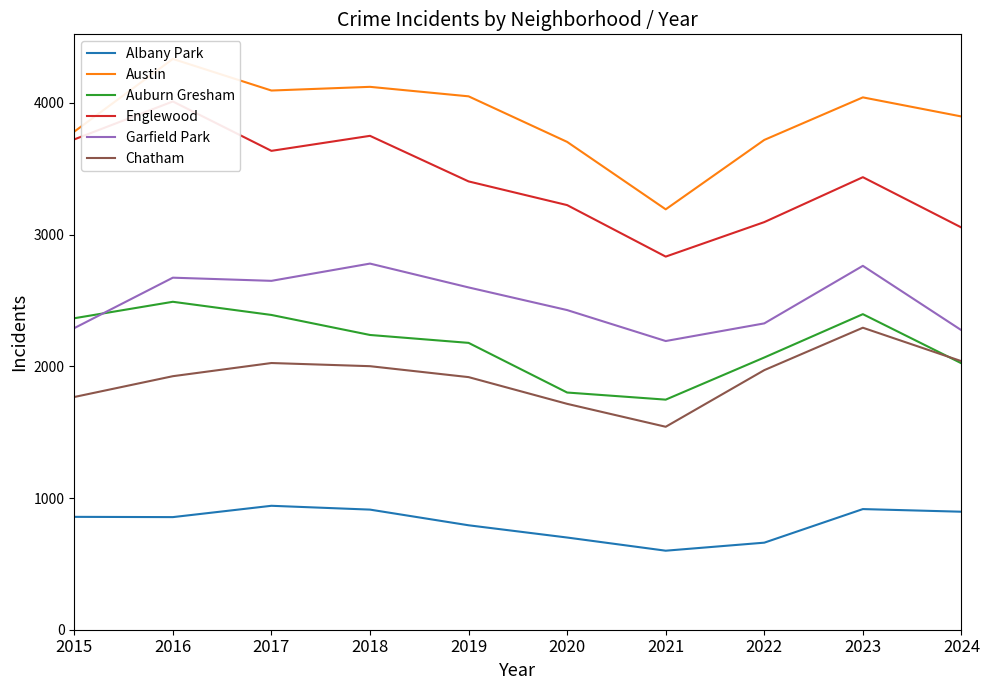

How many interior local peaks does the Austin series have?

3